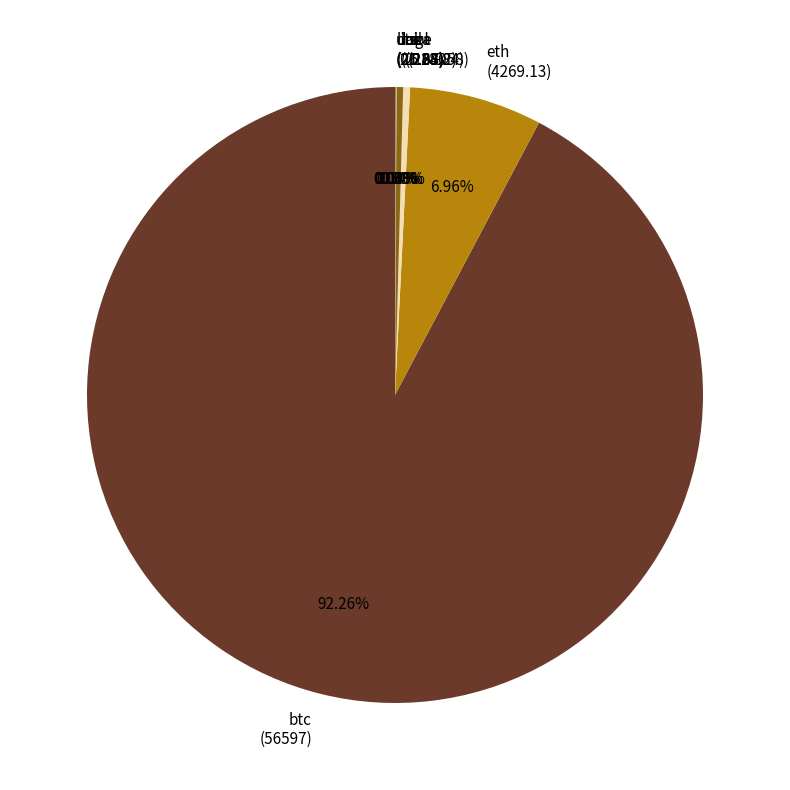

Does btc (56597) represent more than half of the total?

Yes